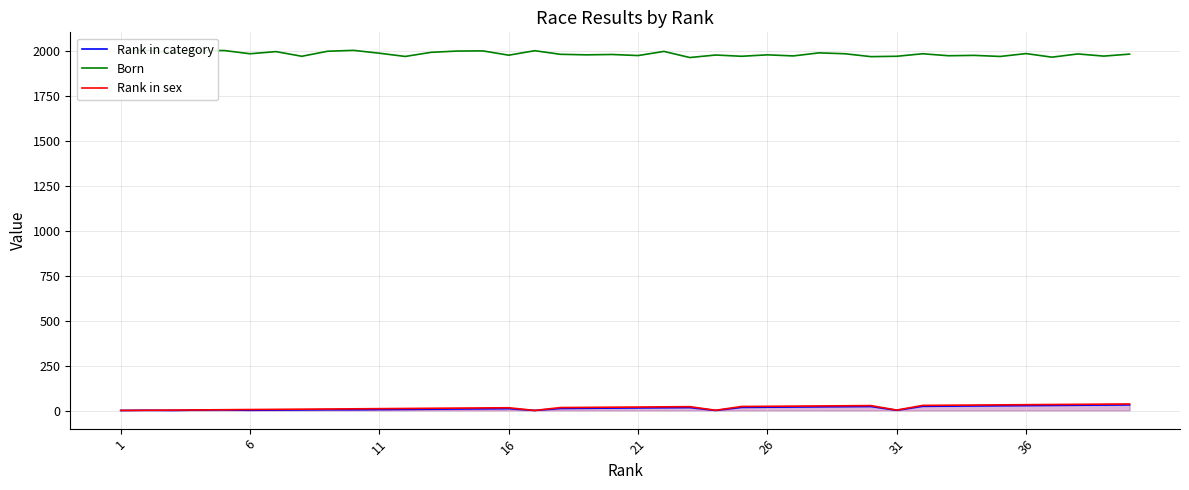

What value does the Born series have at 6, to the nearest 10?

2000